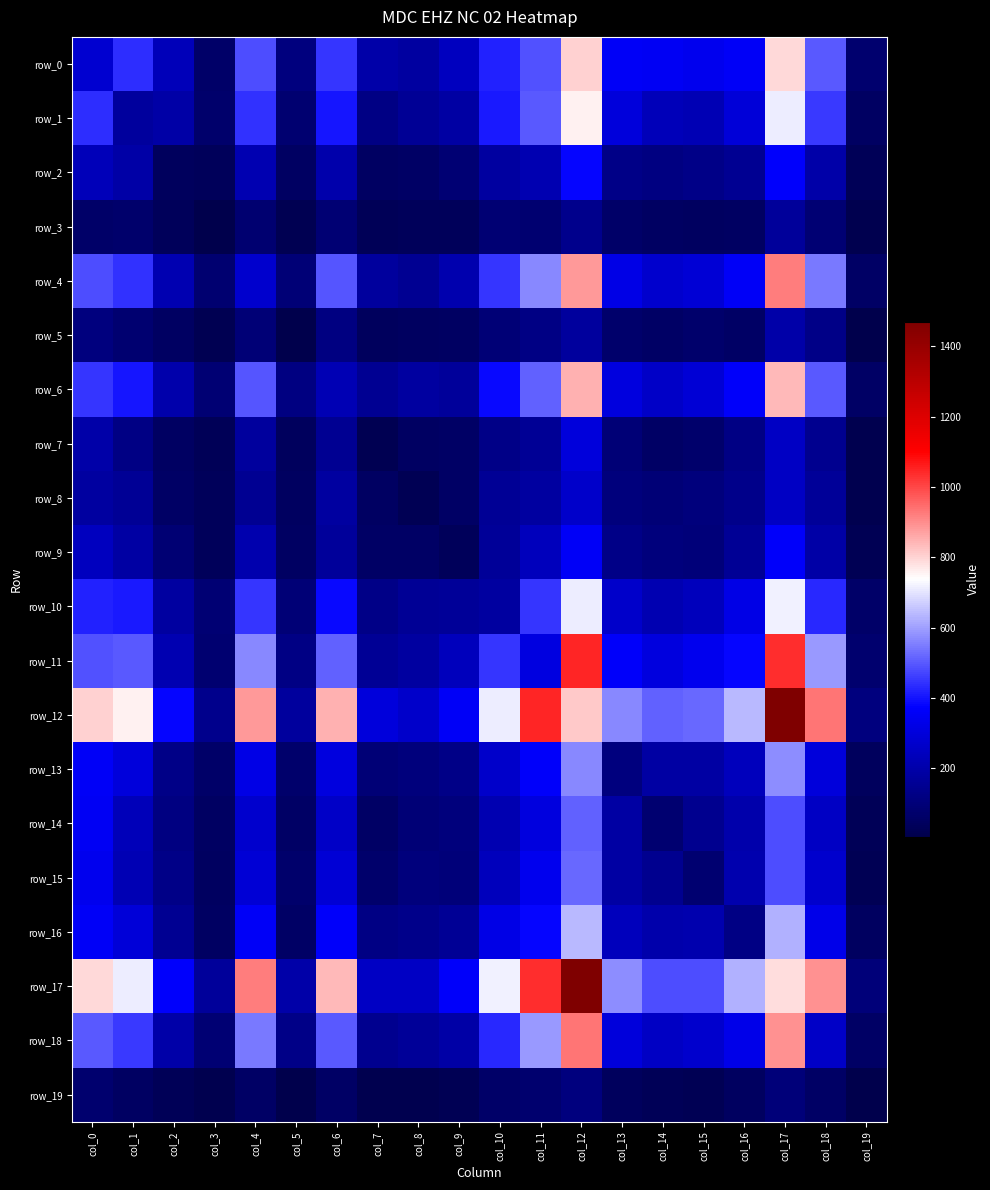

Reading right to left, transcribe all the data shown in this chart.

row_0: 79	503	791	356	343	349	359	805	489	422	242	182	200	448	114	486	66	231	440	278
row_1: 52	454	714	295	222	230	302	759	500	409	185	156	126	401	84	442	69	189	173	440
row_2: 30	197	371	150	130	118	128	382	216	182	90	63	53	201	52	214	36	43	189	231
row_3: 14	91	167	52	49	54	68	141	84	88	40	35	31	89	21	83	7	36	69	66
row_4: 63	547	921	358	288	271	322	882	567	449	210	151	173	493	96	270	83	214	442	486
row_5: 11	128	195	62	69	63	74	177	124	97	52	48	43	117	8	96	21	52	84	114
row_6: 60	502	840	362	287	262	308	848	511	385	171	183	154	222	117	493	89	201	401	448
row_7: 13	148	256	124	74	60	94	298	157	127	62	55	22	154	43	173	31	53	126	200
row_8: 15	166	255	134	107	95	106	267	178	158	59	26	55	183	48	151	35	63	156	182
row_9: 25	193	365	155	99	106	130	360	235	163	39	59	62	171	52	210	40	90	185	242
row_10: 65	433	716	322	239	216	265	709	449	181	163	158	127	385	97	449	88	182	409	422
row_11: 77	589	1037	383	340	307	362	1048	312	449	235	178	157	511	124	567	84	216	500	489
row_12: 111	933	1469	635	524	511	569	812	1048	709	360	267	298	848	177	882	141	382	759	805
row_13: 41	298	576	239	184	185	114	569	362	265	130	106	94	308	74	322	68	128	302	359
row_14: 30	257	481	205	145	85	185	511	307	216	106	95	60	262	63	271	54	118	230	349
row_15: 24	271	482	211	81	145	184	524	340	239	99	107	74	287	69	288	49	130	222	343
row_16: 49	328	628	123	211	205	239	635	383	322	155	134	124	362	62	358	52	150	295	356
row_17: 102	892	785	628	482	481	576	1469	1037	716	365	255	256	840	195	921	167	371	714	791
row_18: 61	258	892	328	271	257	298	933	589	433	193	166	148	502	128	547	91	197	454	503
row_19: 6	61	102	49	24	30	41	111	77	65	25	15	13	60	11	63	14	30	52	79